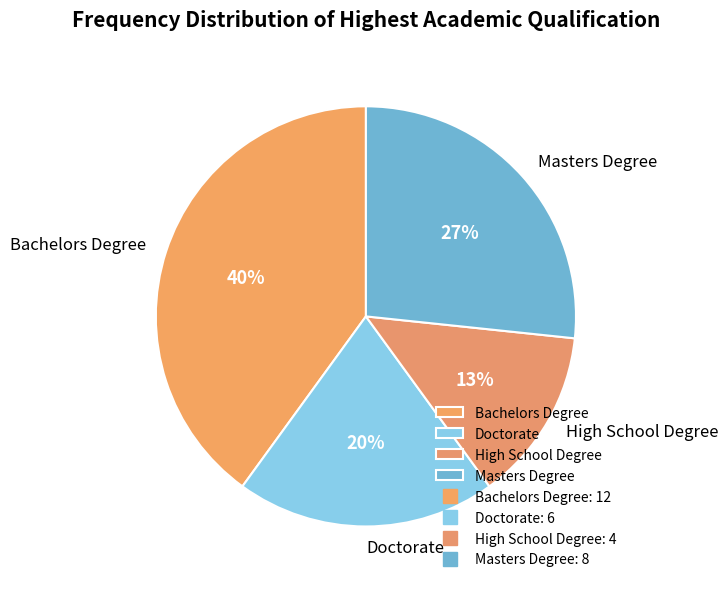

Which slice is the largest?

Bachelors Degree